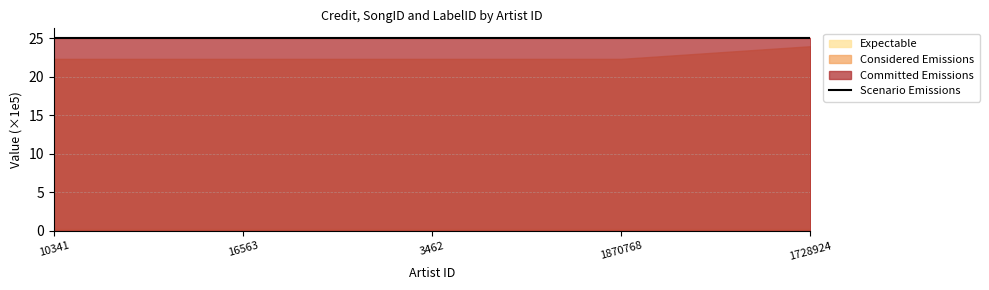

Reading left to right, list all the values displayed in this chart.

25.0	25.0	25.0	25.0	25.0